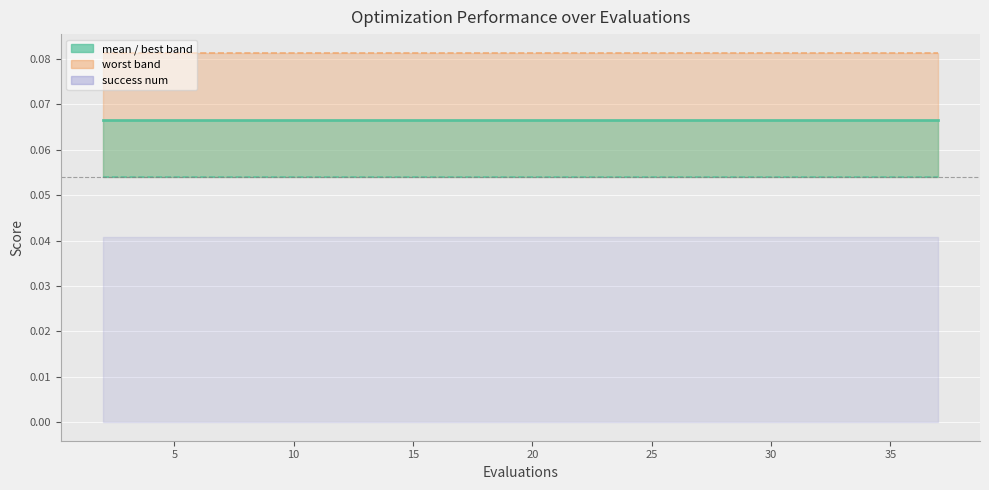

What is the total value across all series at 25?

0.2